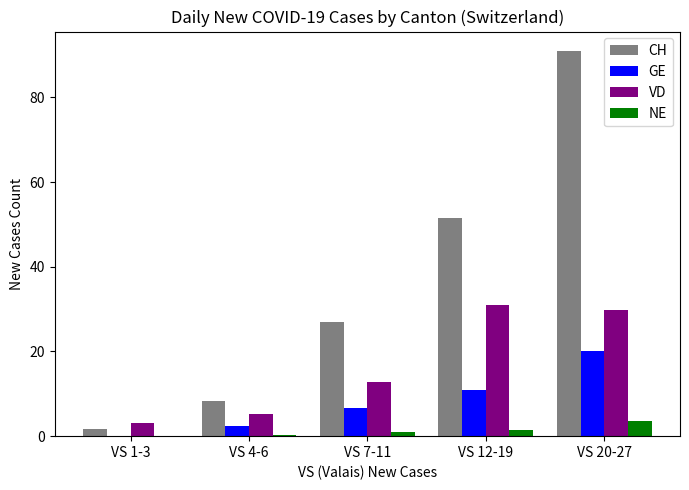

At which category is the sum across all series the highest?

VS 20-27